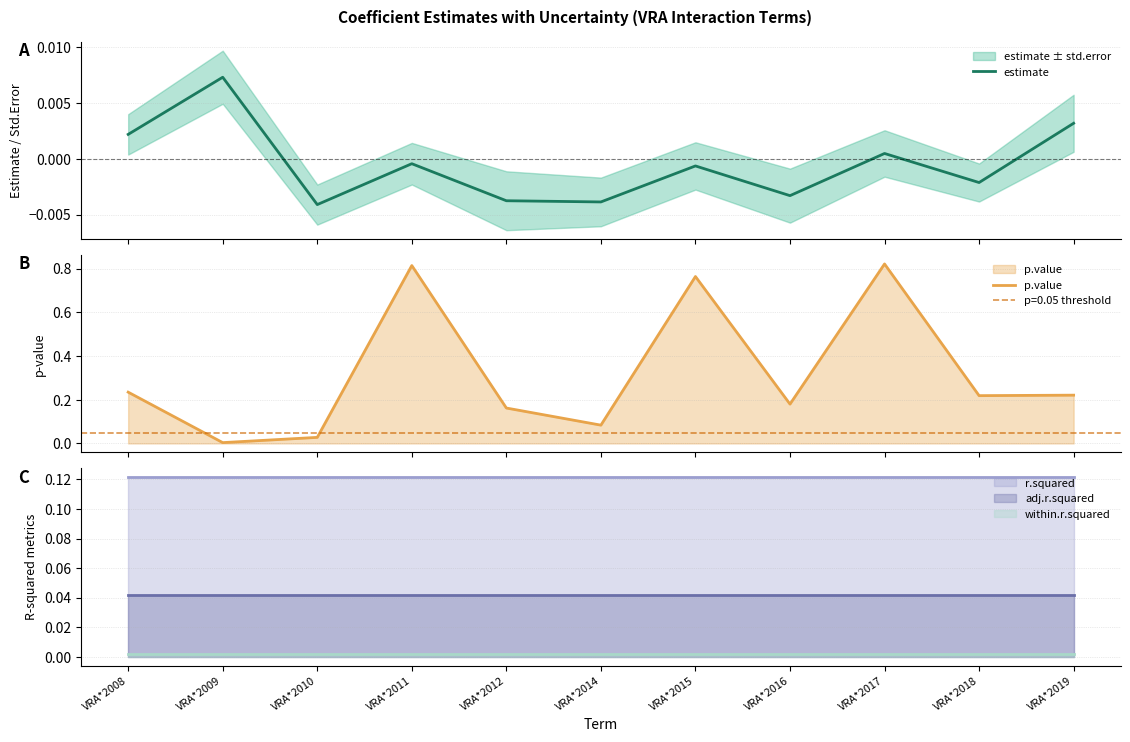

Is the value of estimate at VRA*2009 greater than the value of p.value at VRA*2012?

No